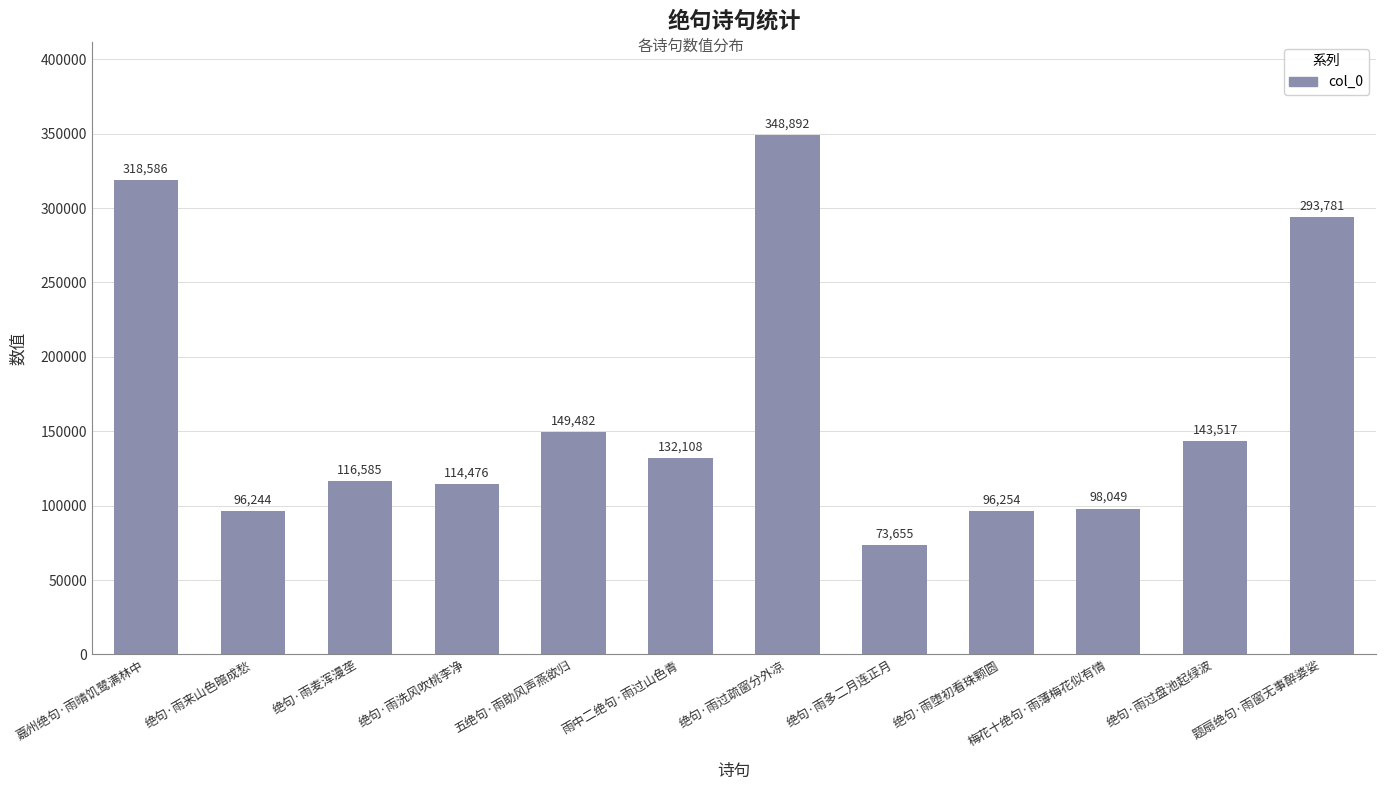

At which label is the value closest to 211273?

五绝句·雨助风声燕欲归